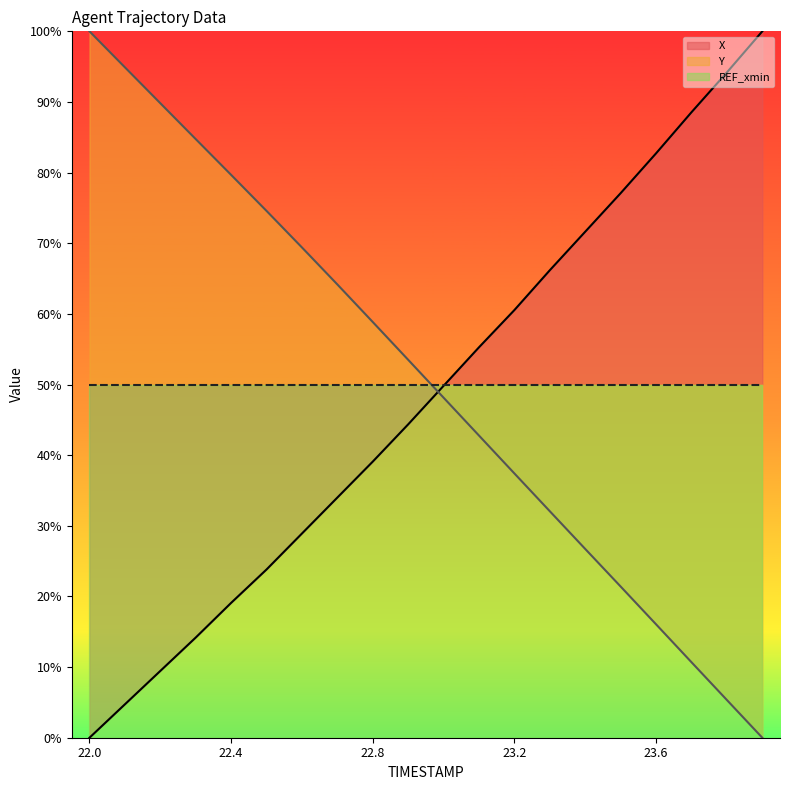

How many positive values does the X series have?

19